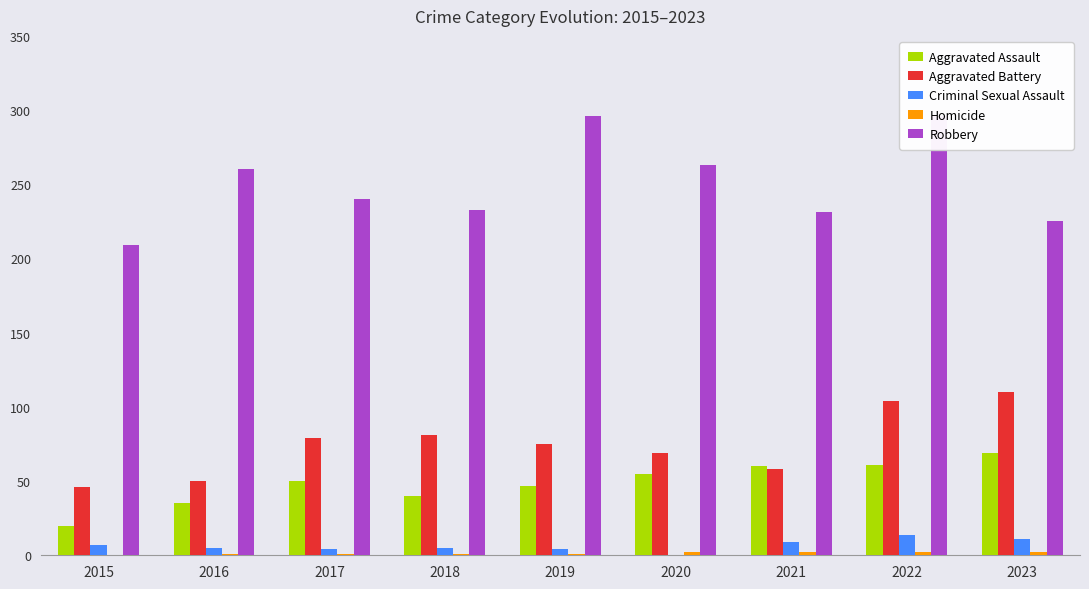

Does the chart contain stacked bars?

No